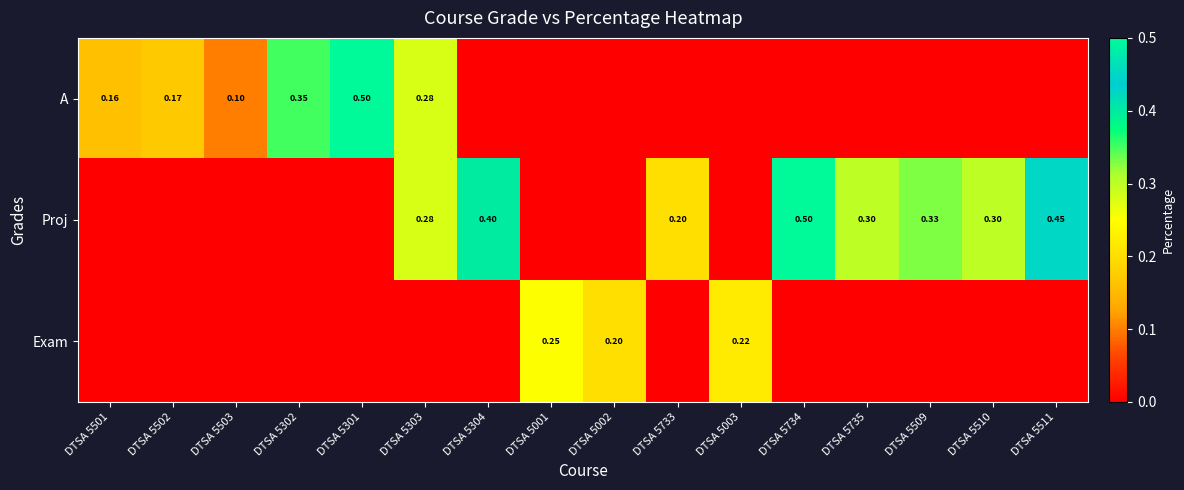

What is the total value across all series at DTSA 5301?

0.5